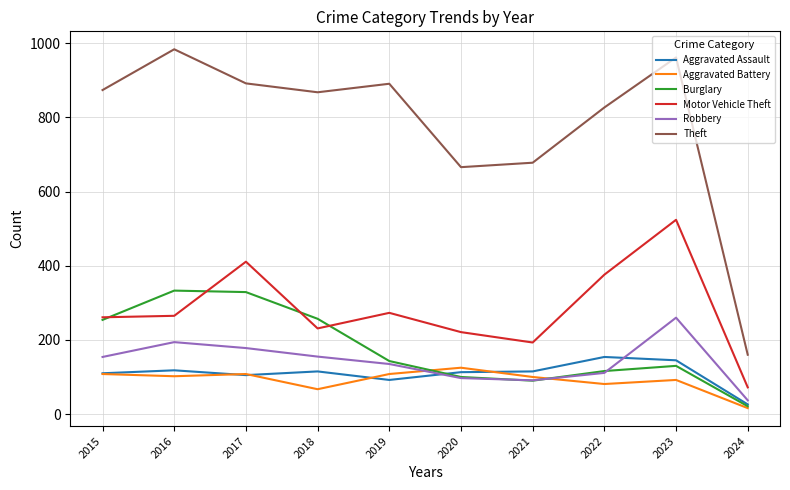

True or false: Aggravated Battery has a value of 179 at 2017.

False